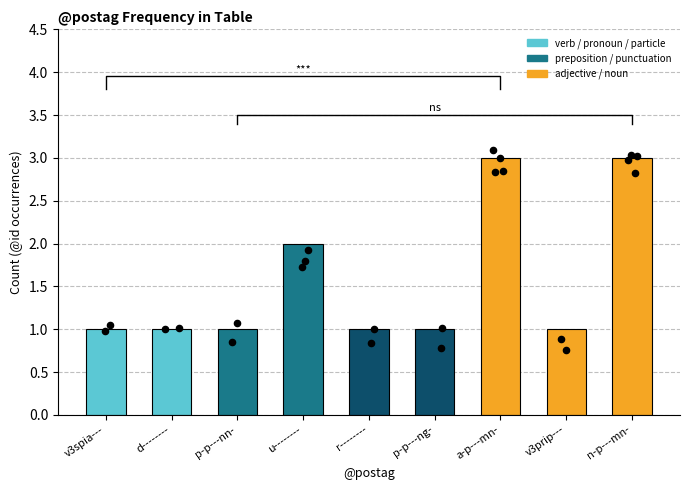

Between p-p---ng- and r--------, which is larger?

p-p---ng-